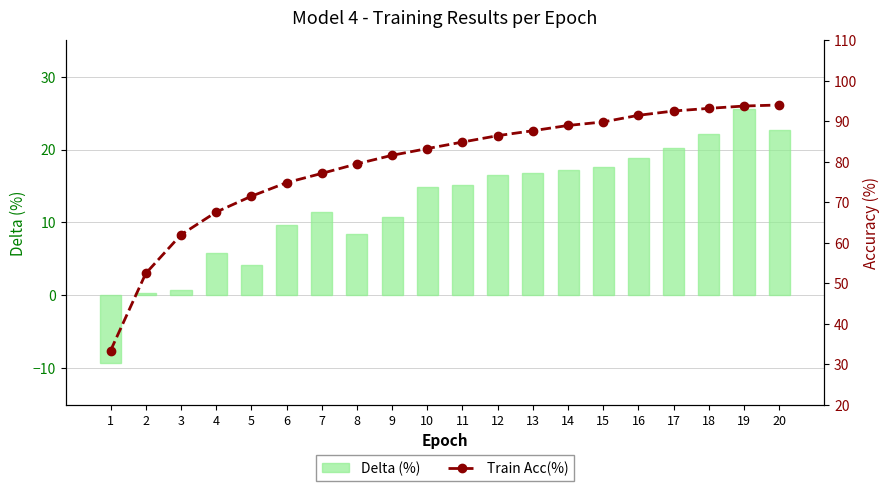

What is the sum of all Delta (%) values?

249.6